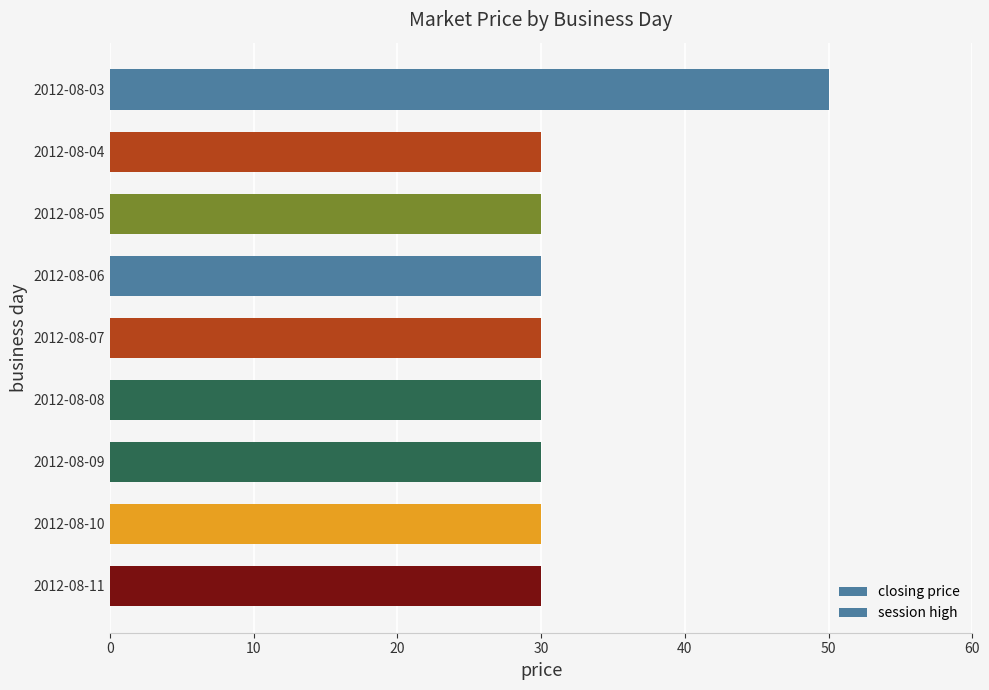

How many bars are there in total?

9